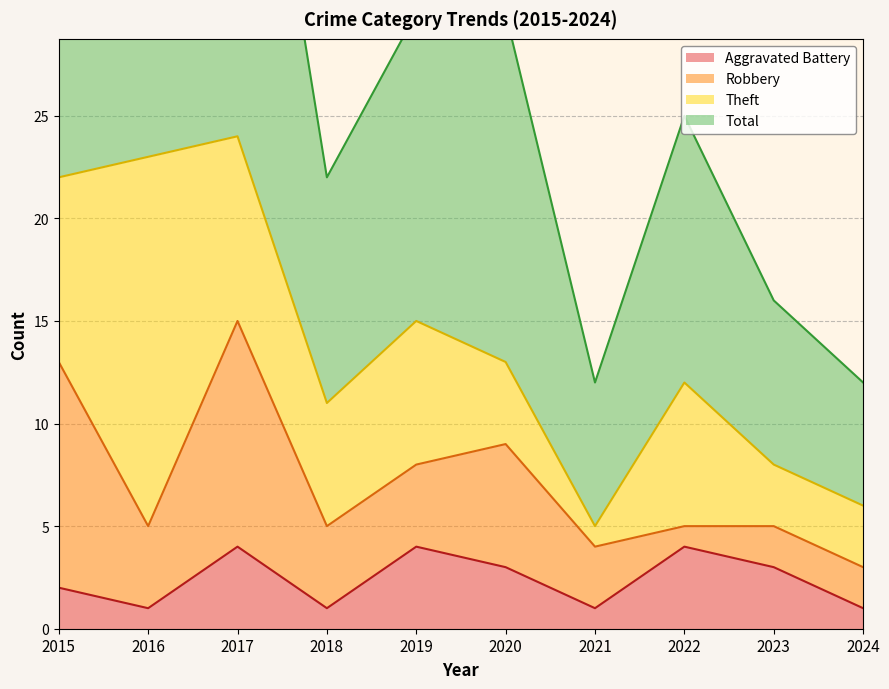

Does the chart display data point markers on the line(s)?

No